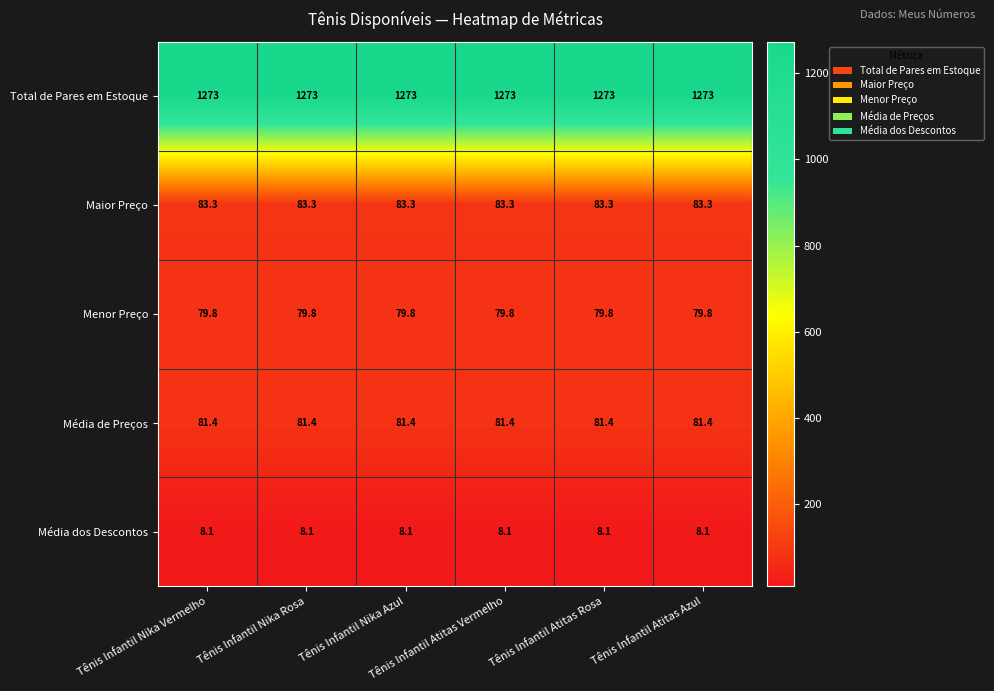

Which series has the largest total across all categories?

Total de Pares em Estoque